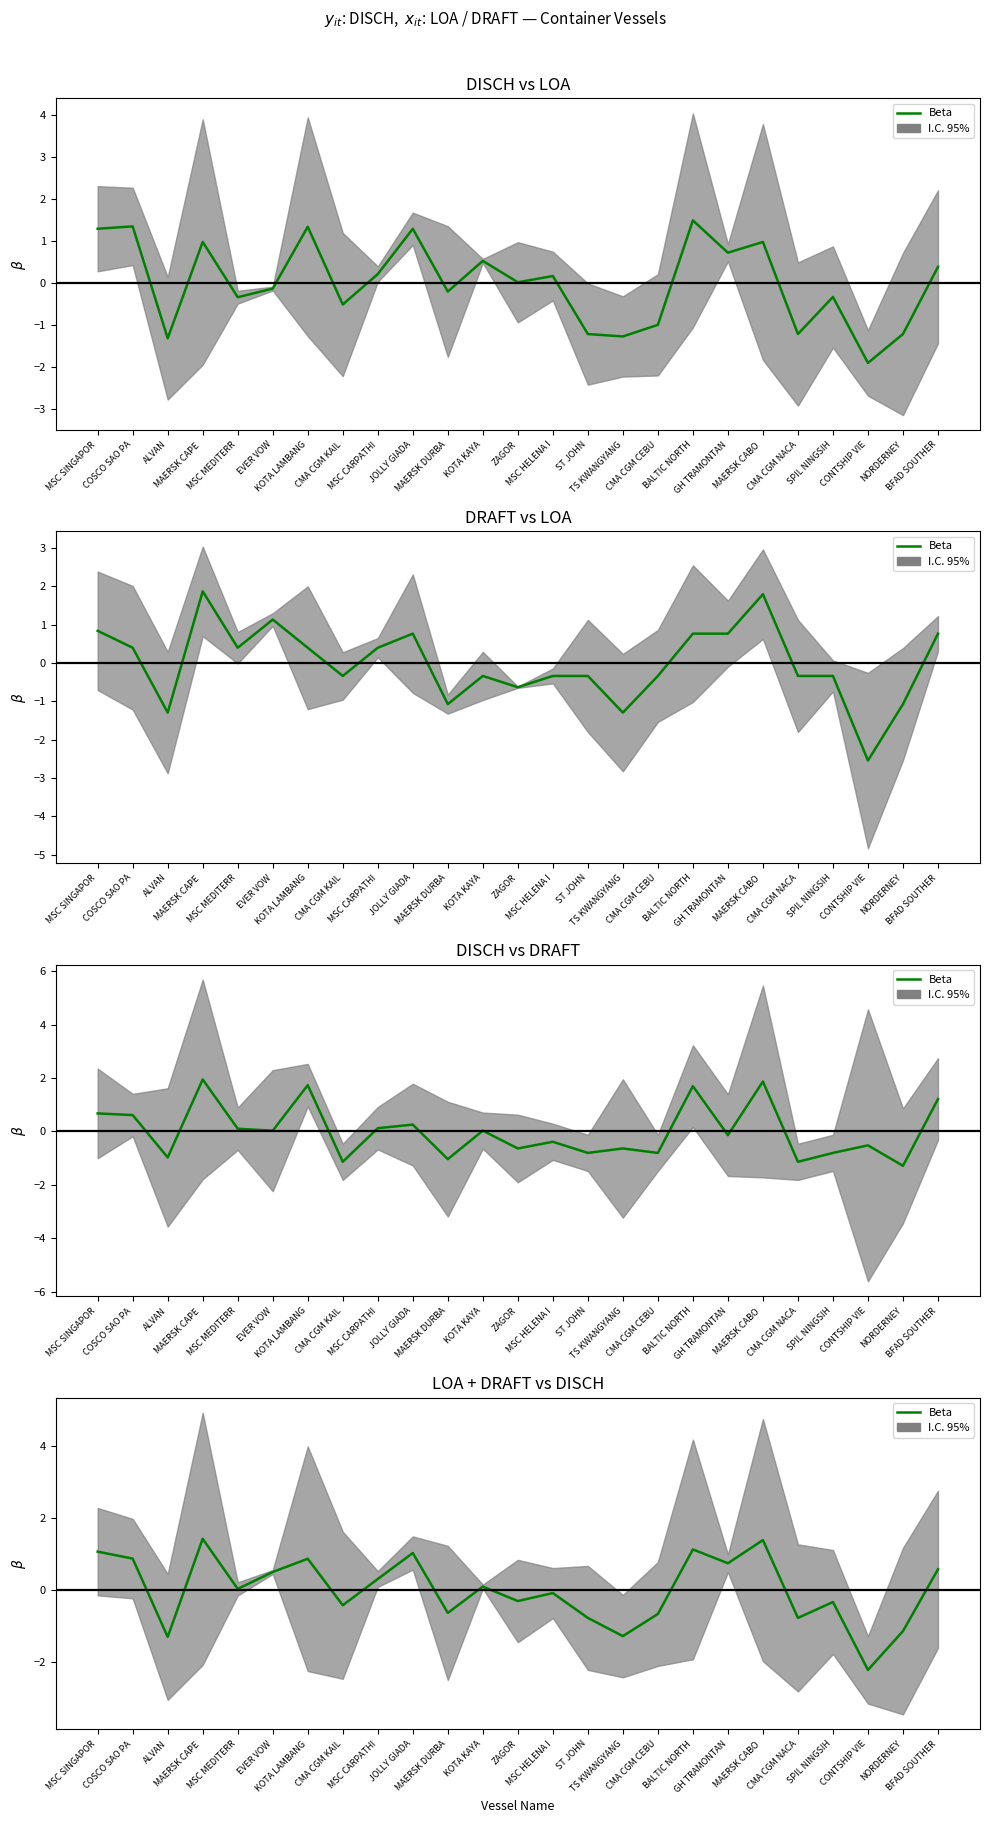

How many points are lower than both their immediate neighbors (excluding endpoints)?

9